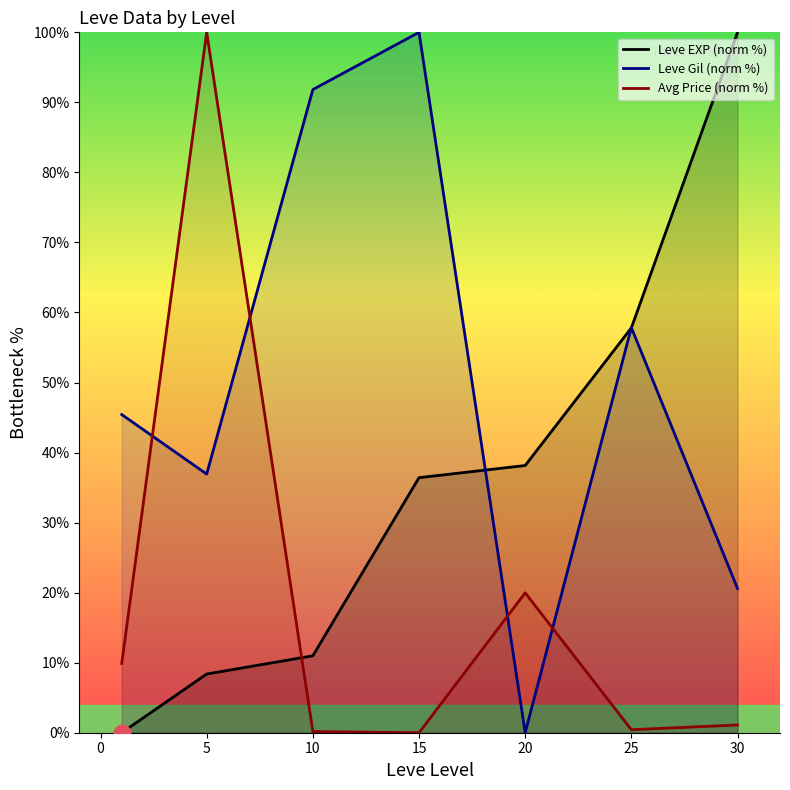

What is the difference between the Leve EXP (norm %) values at 30 and 5?

91.6